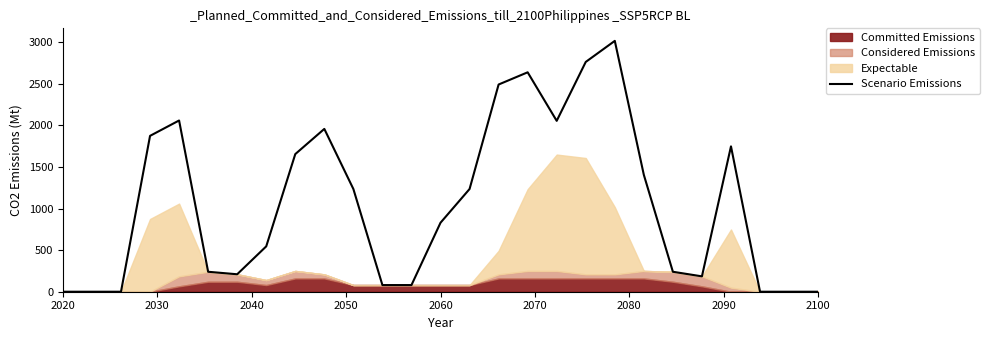

True or false: there are more than 1 points higher than both neighbors.

True